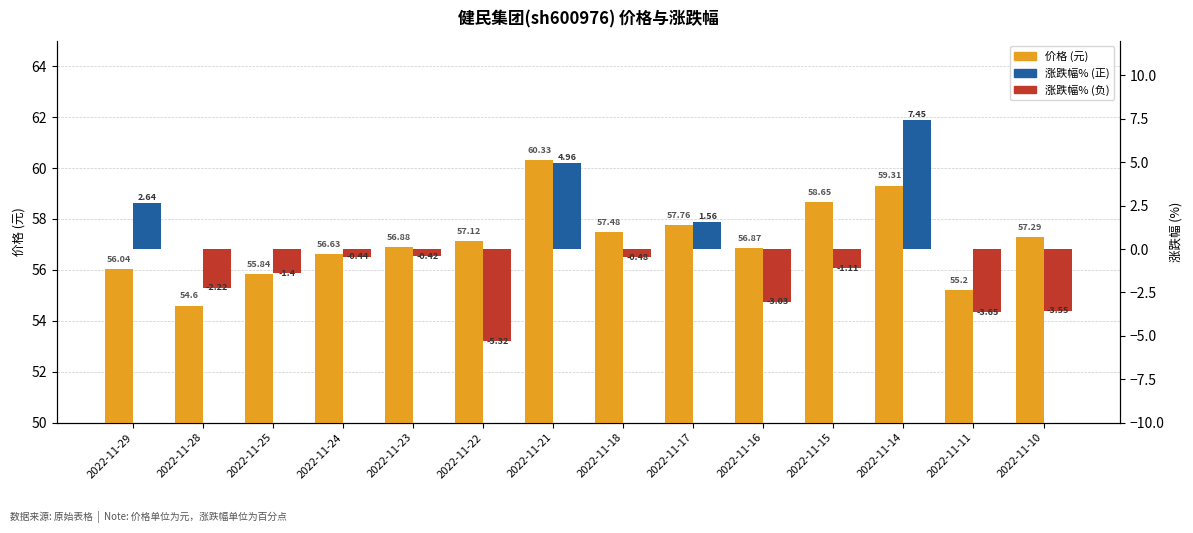

Which series has the largest total across all categories?

价格 (元)